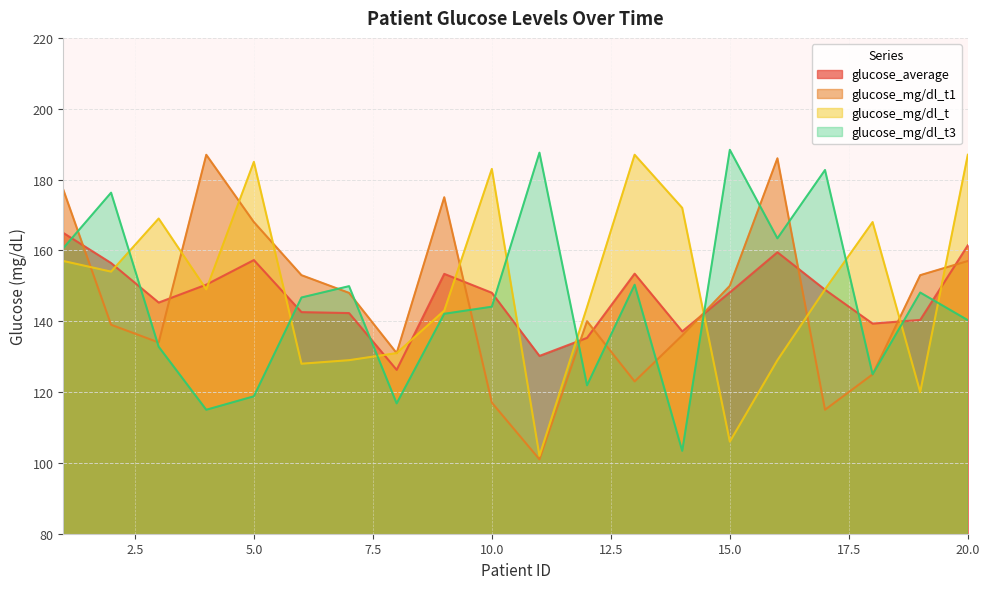

Does the chart have visible grid lines?

Yes